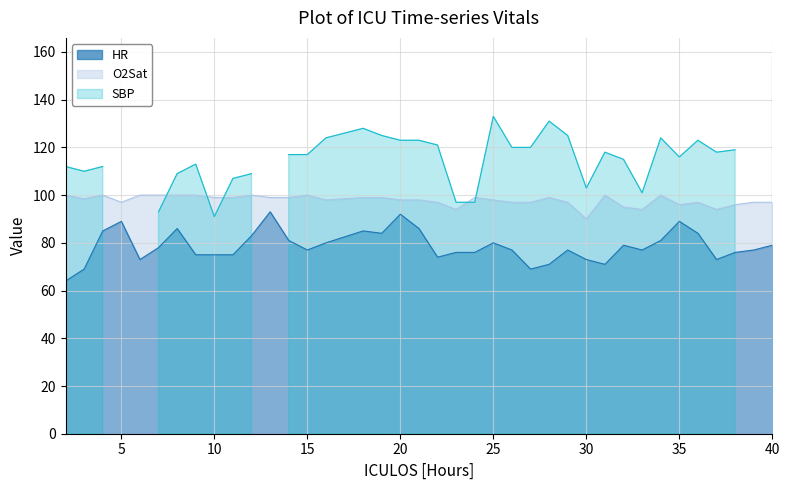

What is the maximum value for O2Sat?

100.0